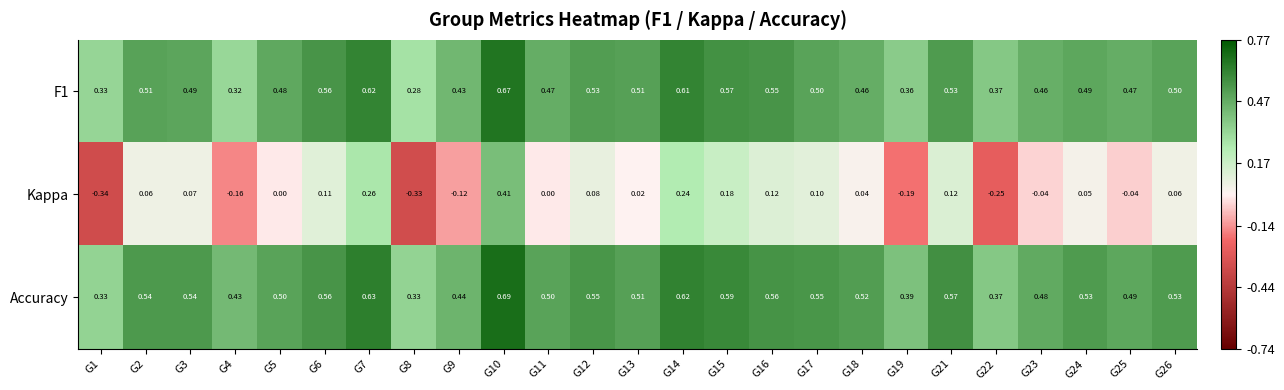

Which series has the largest range (max minus min)?

Kappa